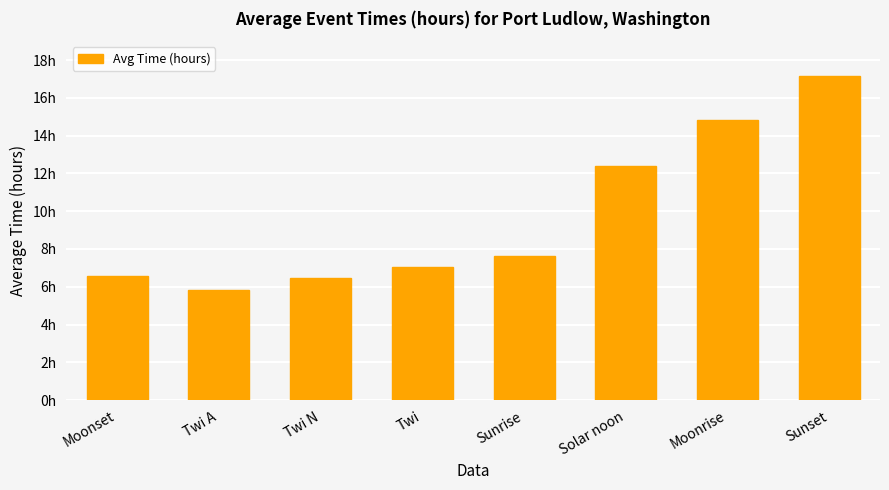

How many values exceed 7?

5